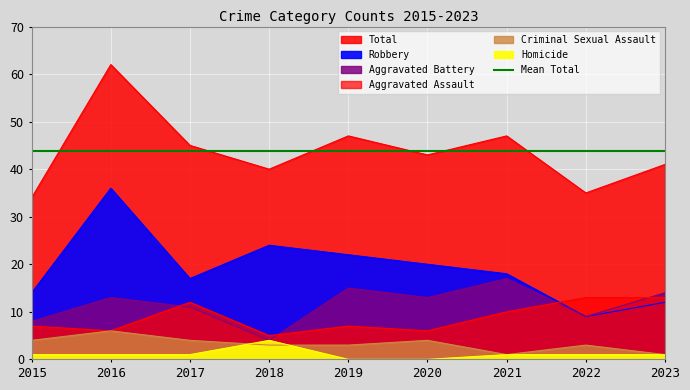

True or false: Aggravated Assault has a value of 8 at 2018.

False